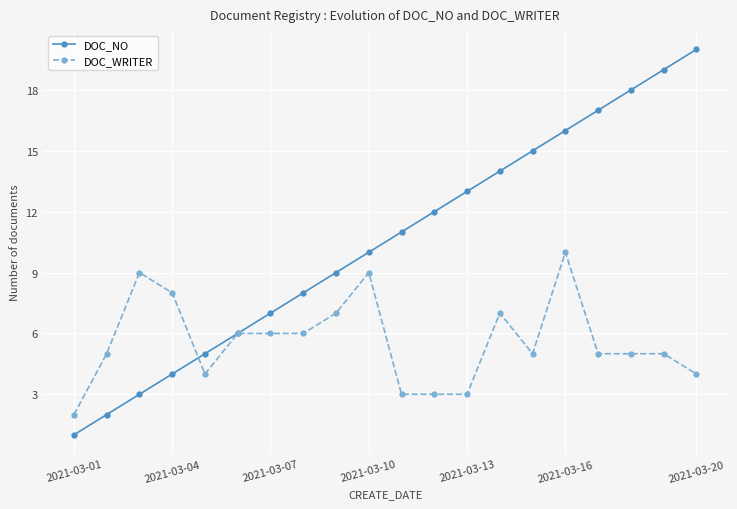

Which series has the widest spread of values?

DOC_NO